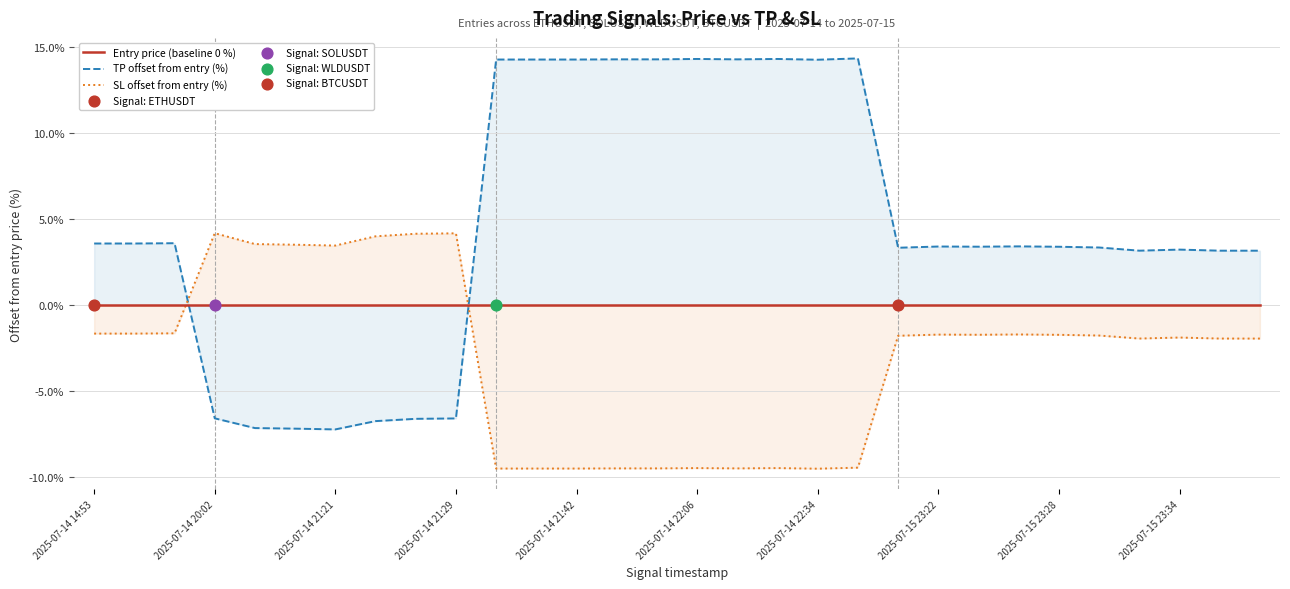

What is the total value across all series at 10?

4.8